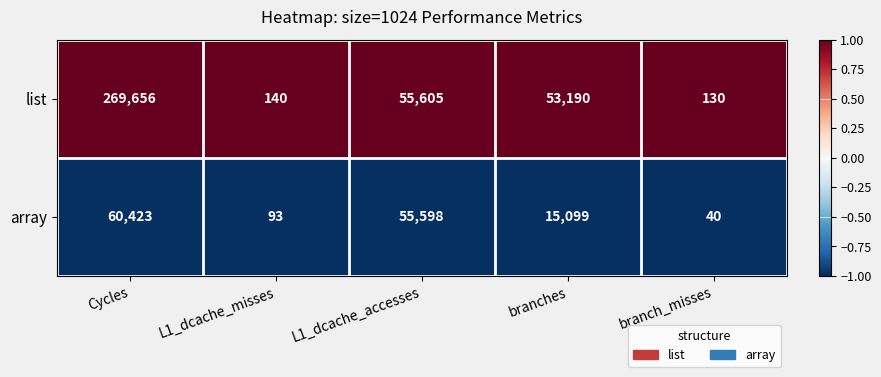

How many data points does each series have?

5